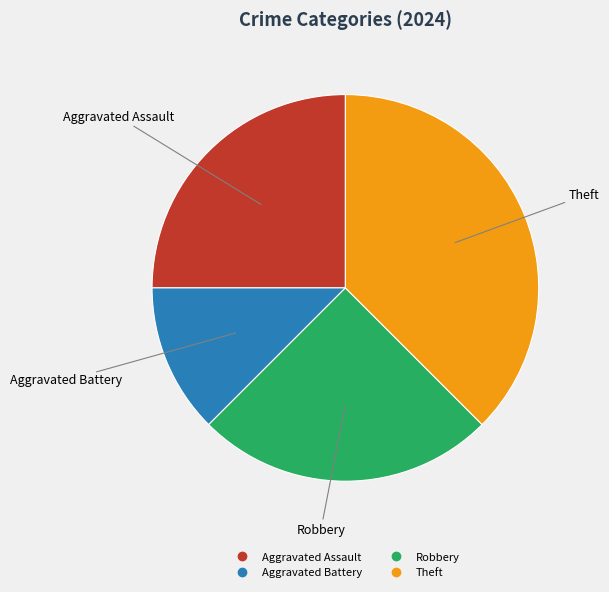

Is the sum of Robbery and Aggravated Battery greater than half?

No